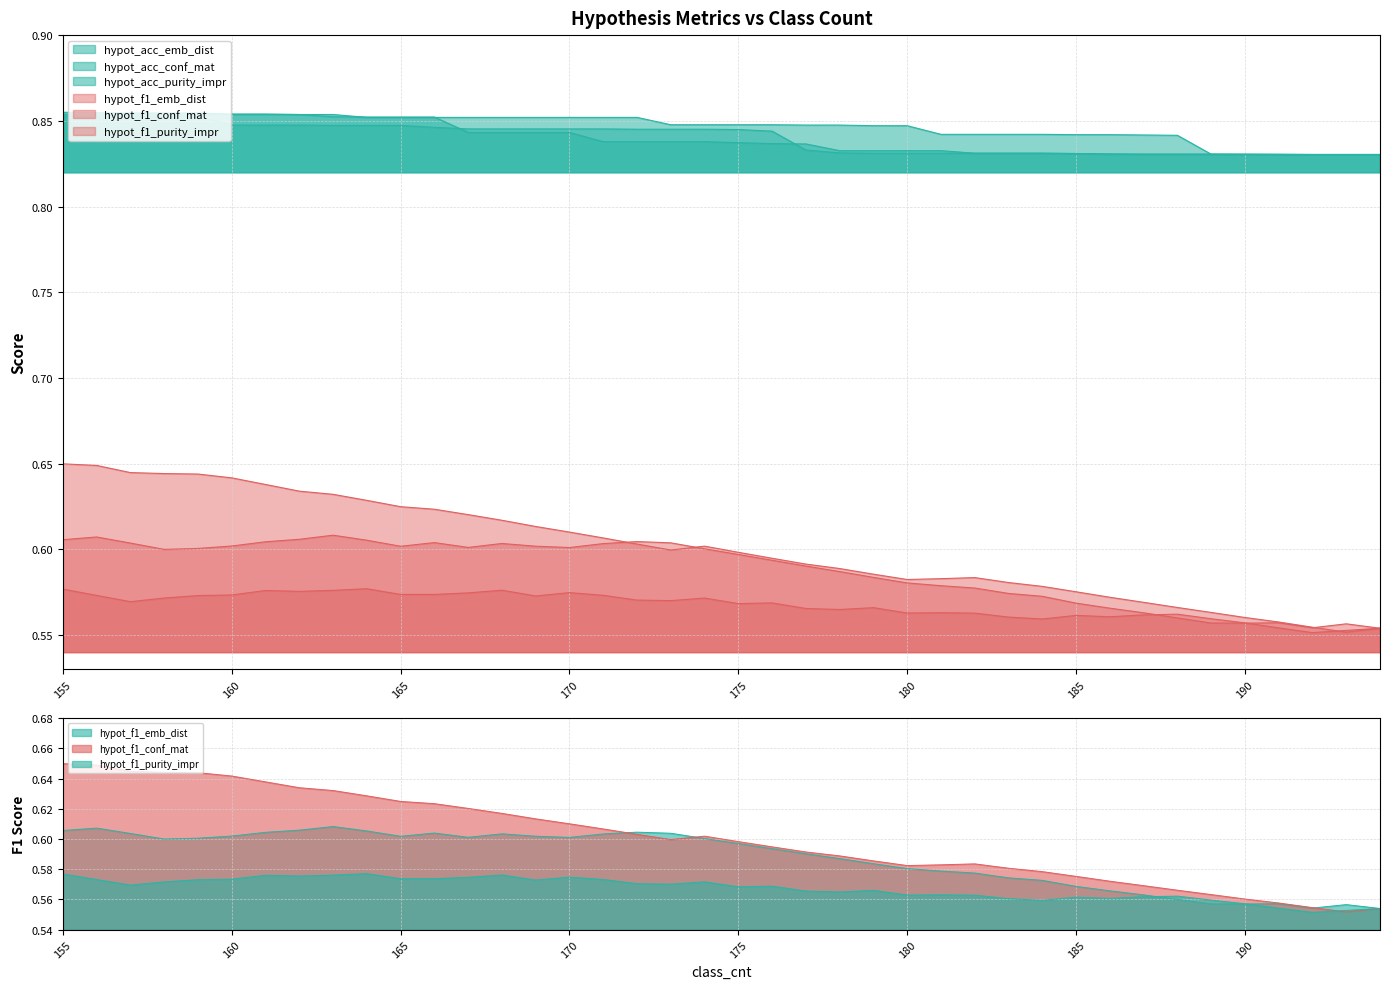

The value of hypot_acc_purity_impr at 157 is 1.2. True or false?

False